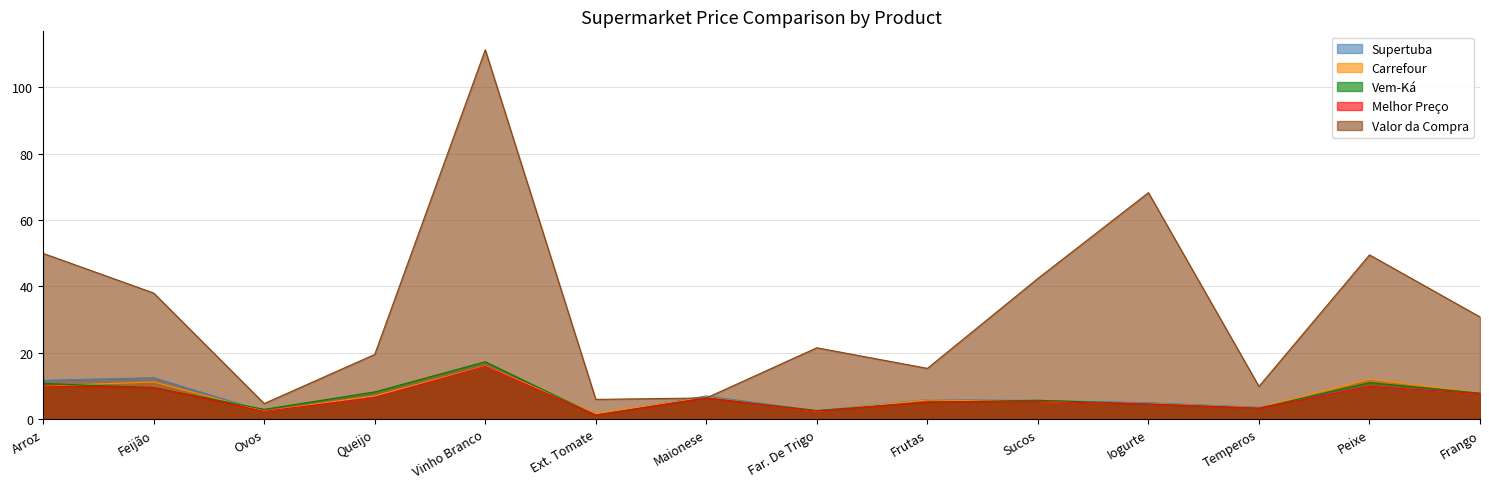

How many categories are shown in the chart?

14